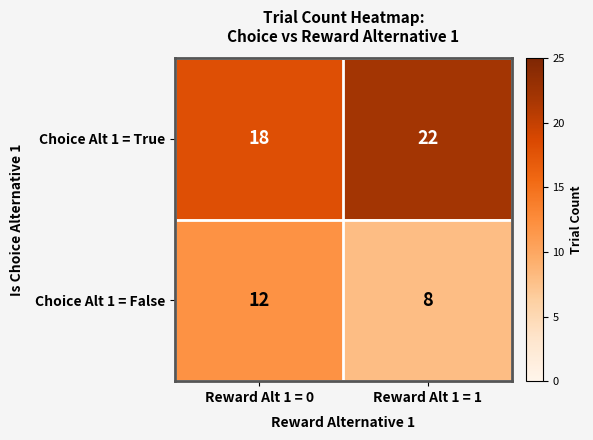

Reading right to left, list all the values displayed in this chart.

Choice Alt 1 = True: Reward Alt 1 = 1=22	Reward Alt 1 = 0=18
Choice Alt 1 = False: Reward Alt 1 = 1=8	Reward Alt 1 = 0=12